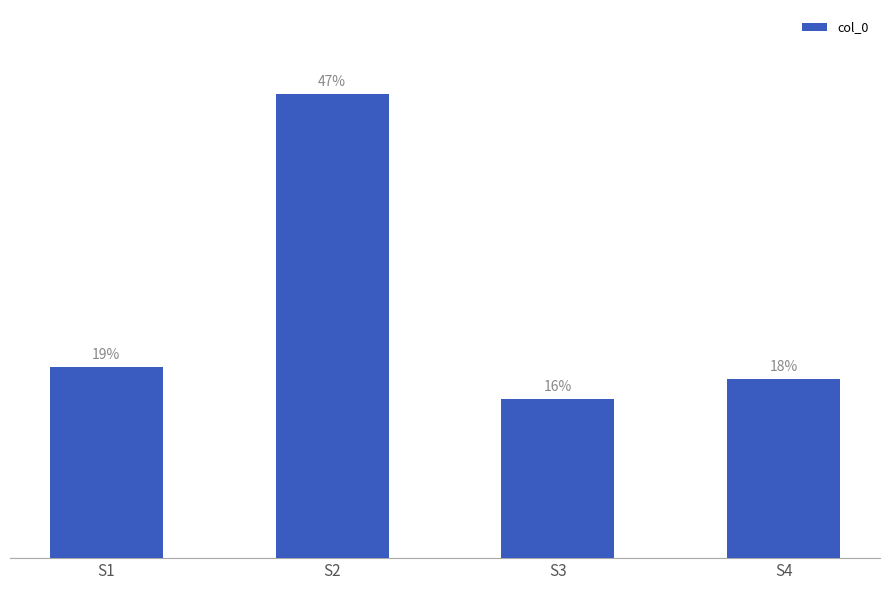

Are the bars grouped side by side (vs. stacked)?

No